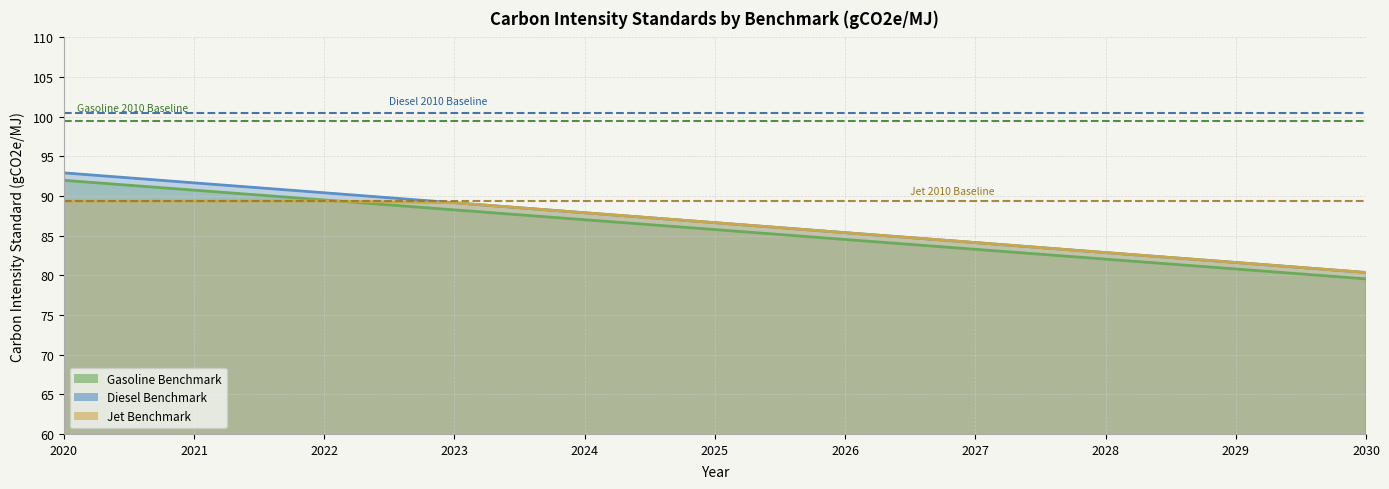

Is the value of Gasoline 2010 Baseline at 2020 greater than the value of Diesel 2010 Baseline at 2020?

No